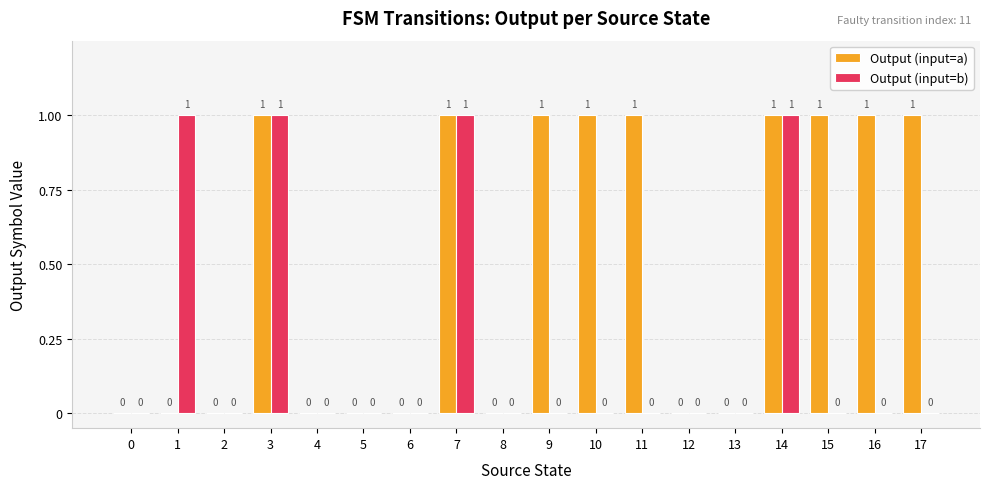

What is the total value across all series at 11?

1